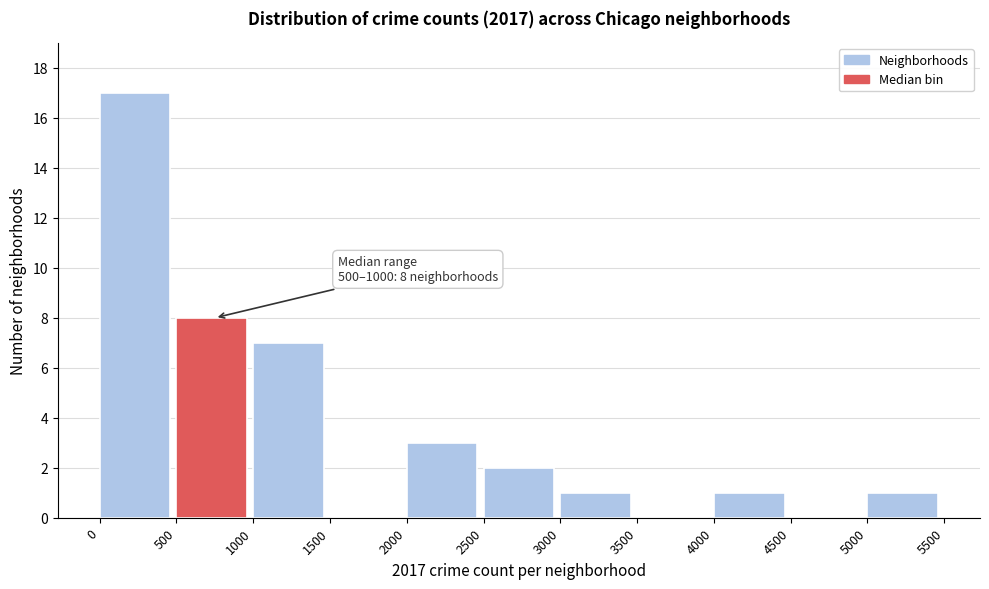

Which range on the x-axis has the tallest bar?

0 to 500